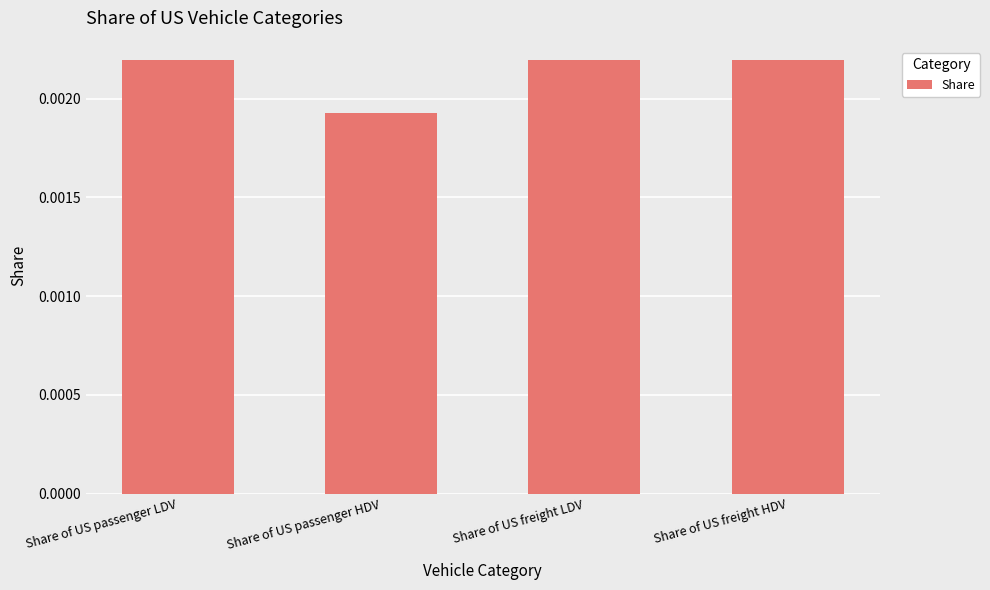

Where is the data nearest to the value 0?

Share of US passenger HDV